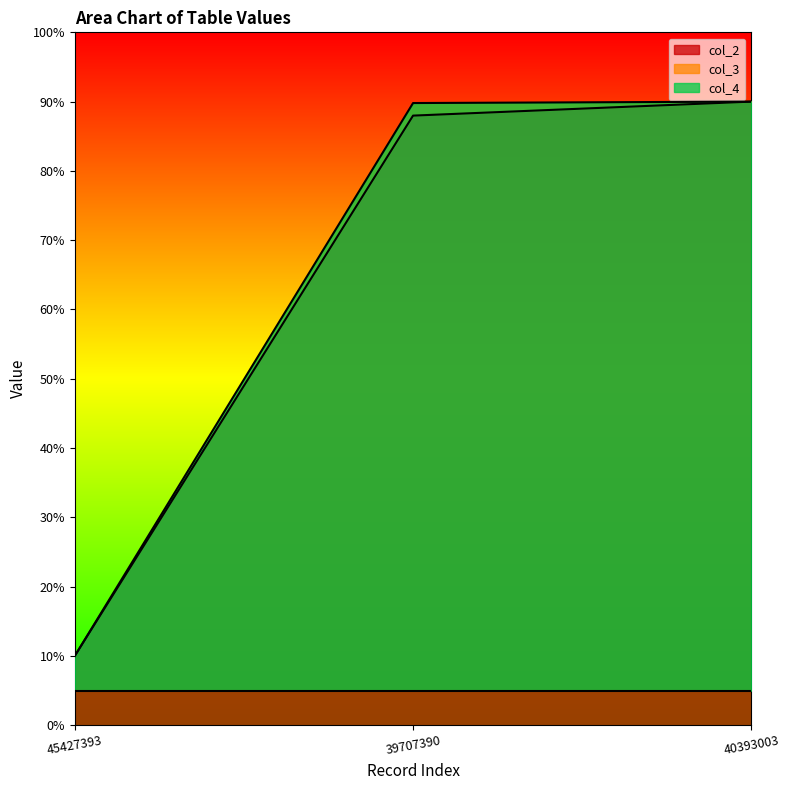

How many values in the col_2 series exceed 87?

2